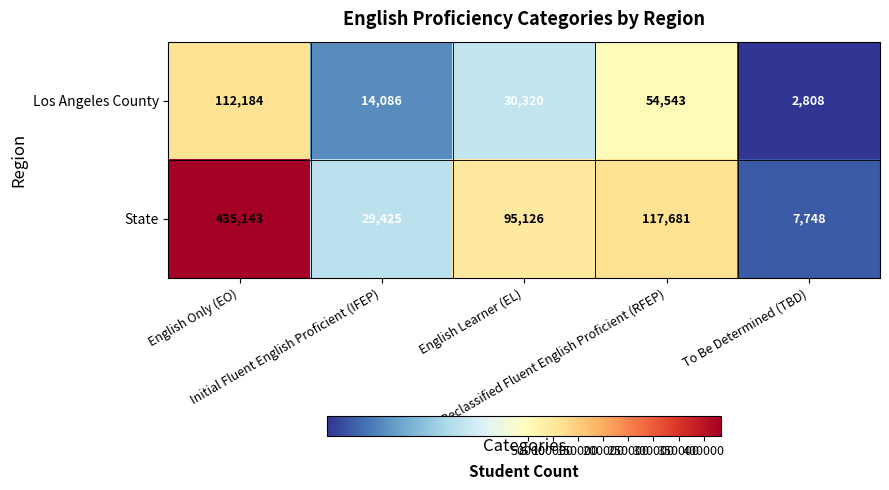

What is the minimum value shown in the chart?

2808